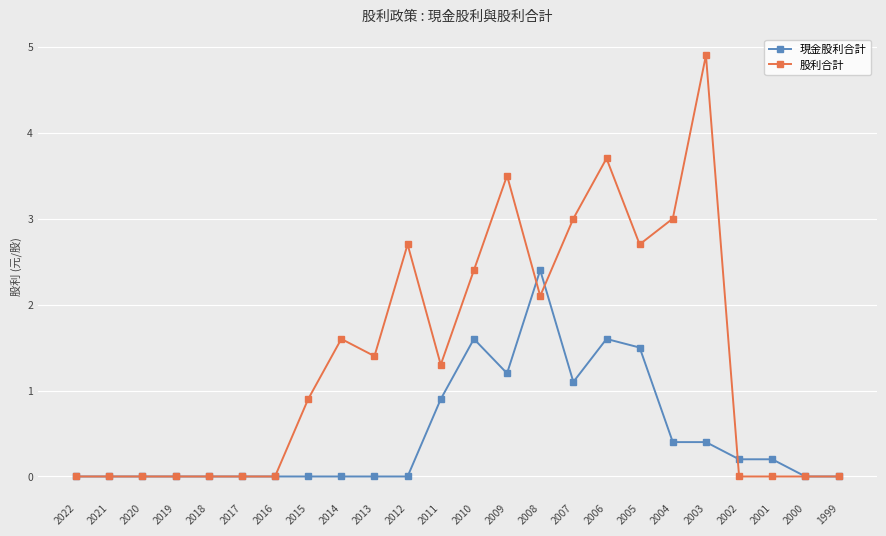

Rank the series by their average value, from lowest to highest.

現金股利合計, 股利合計